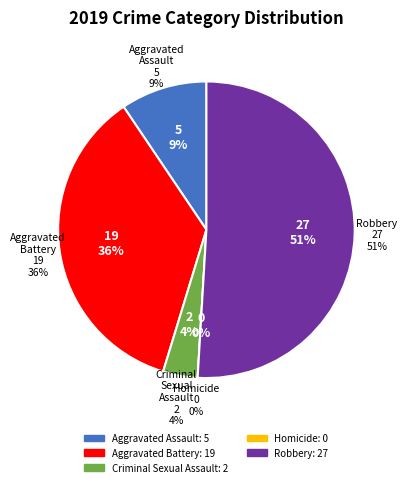

How many segments does this pie chart have?

5